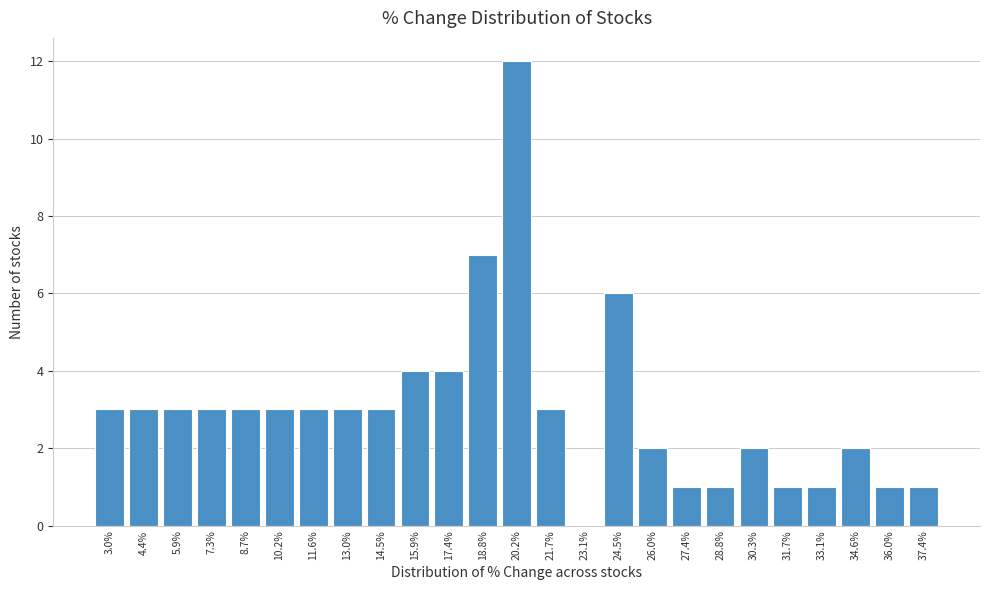

Reading right to left, what are all the values shown in this chart?

37.4%=1	36.0%=1	34.6%=2	33.1%=1	31.7%=1	30.3%=2	28.8%=1	27.4%=1	26.0%=2	24.5%=6	23.1%=0	21.7%=3	20.2%=12	18.8%=7	17.4%=4	15.9%=4	14.5%=3	13.0%=3	11.6%=3	10.2%=3	8.7%=3	7.3%=3	5.9%=3	4.4%=3	3.0%=3